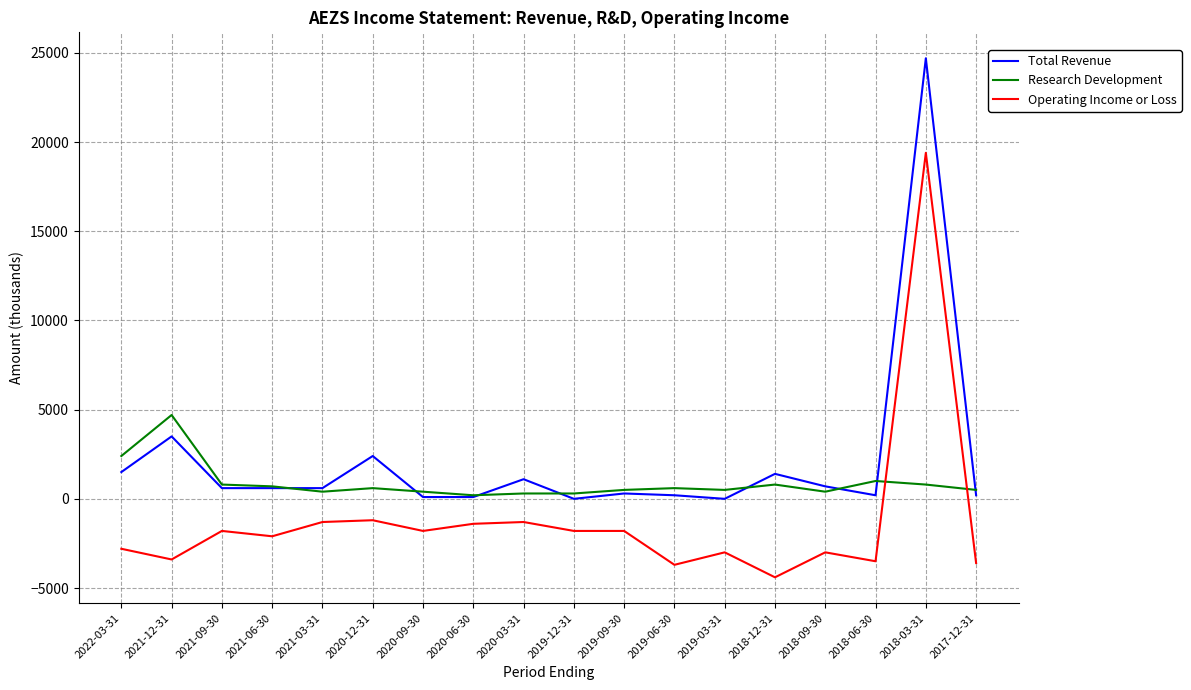

What is the spread (max minus min) of values at 2019-06-30?

4300